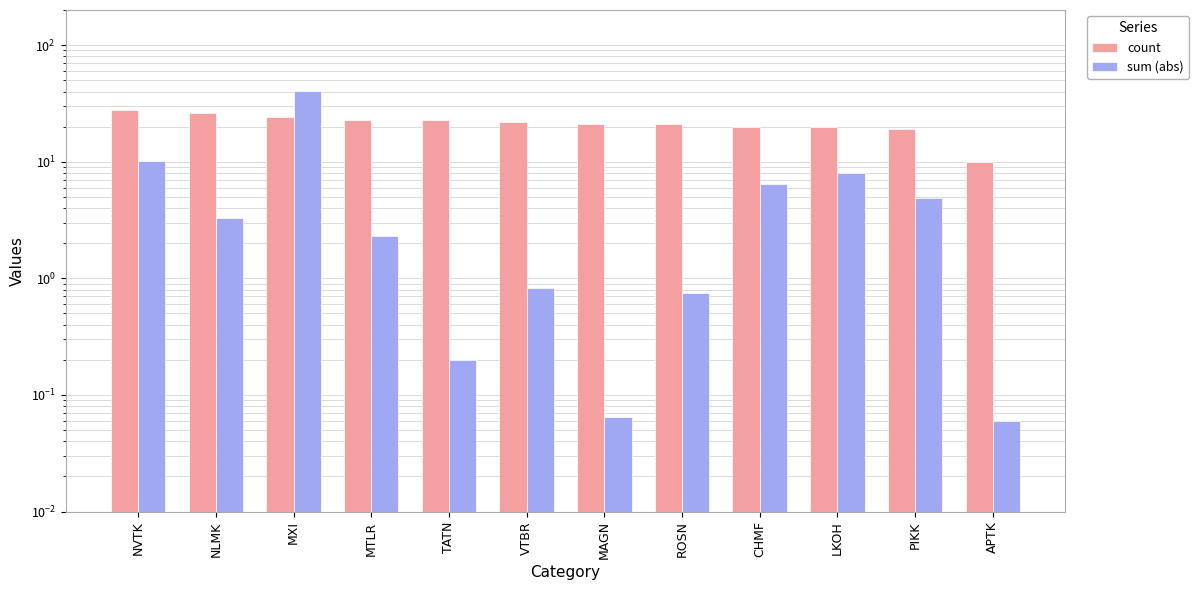

What is the sum of all count values?

257.0